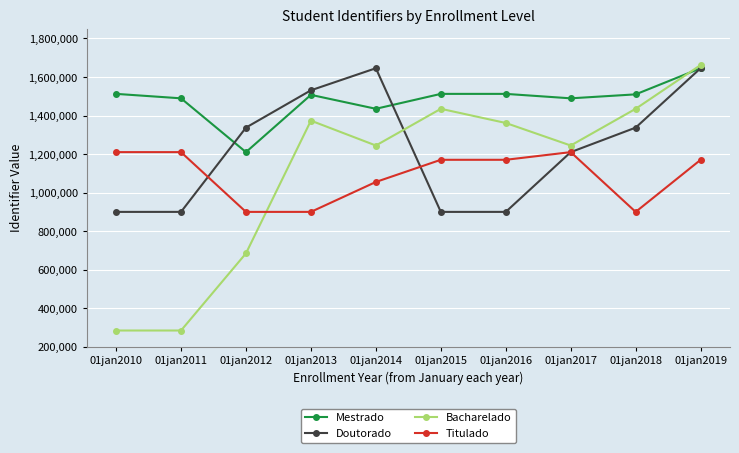

What is the lowest value of the Titulado series?

900139